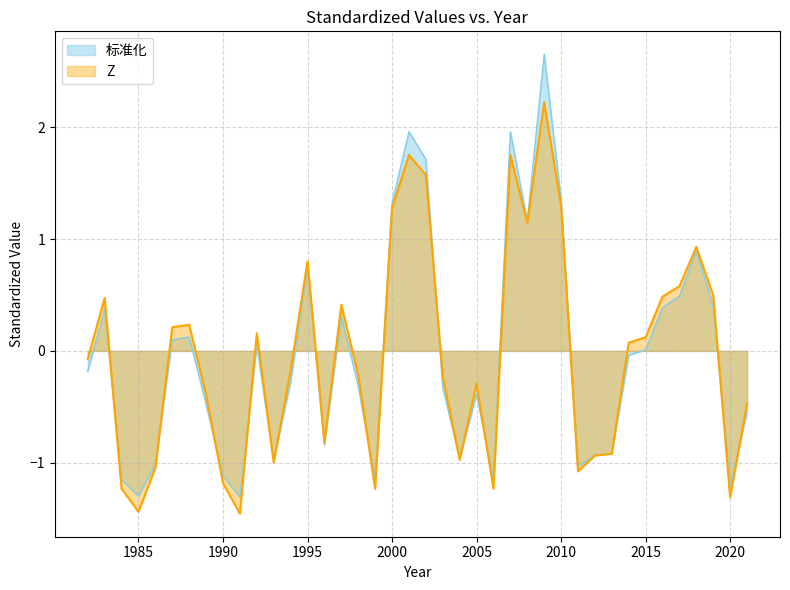

True or false: 标准化 has more than 1 interior local peaks.

True